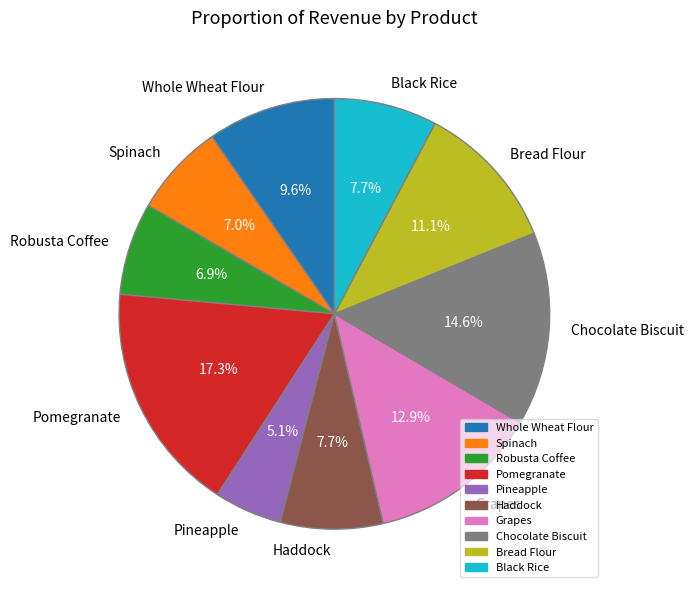

Which slice is the smallest?

Pineapple